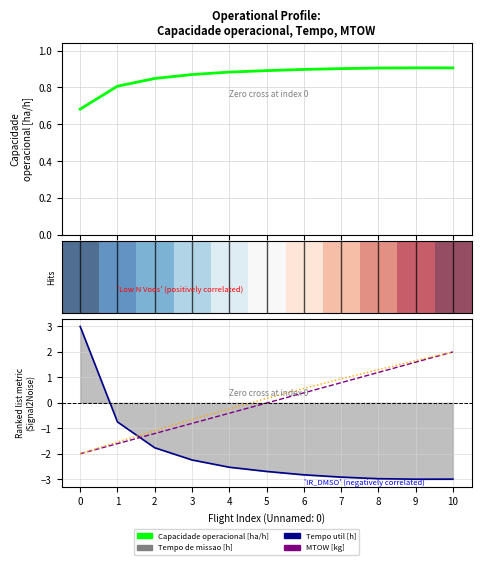

How many times do Capacidade operacional [ha/h] and MTOW [kg] cross each other?

1